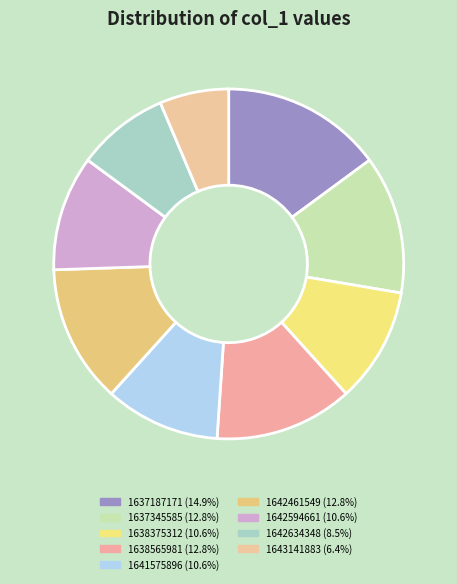

To the nearest percent, what is the difference between the 1643141883 and 1642634348 slice percentages?

2%